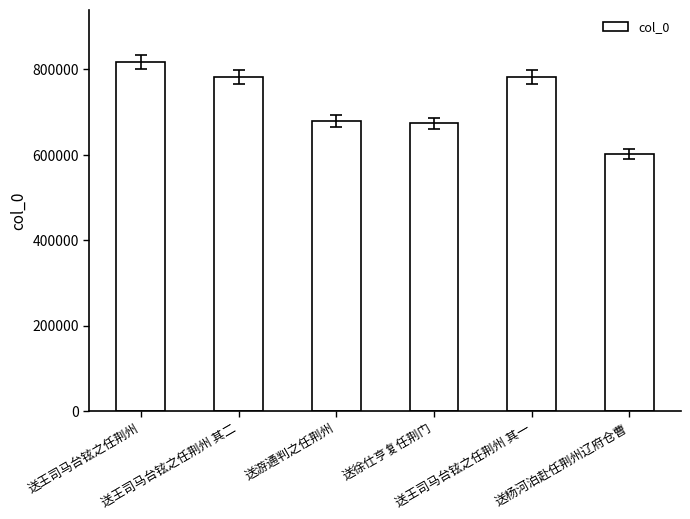

At which category does the chart reach its peak across all series?

送王司马台铉之任荆州